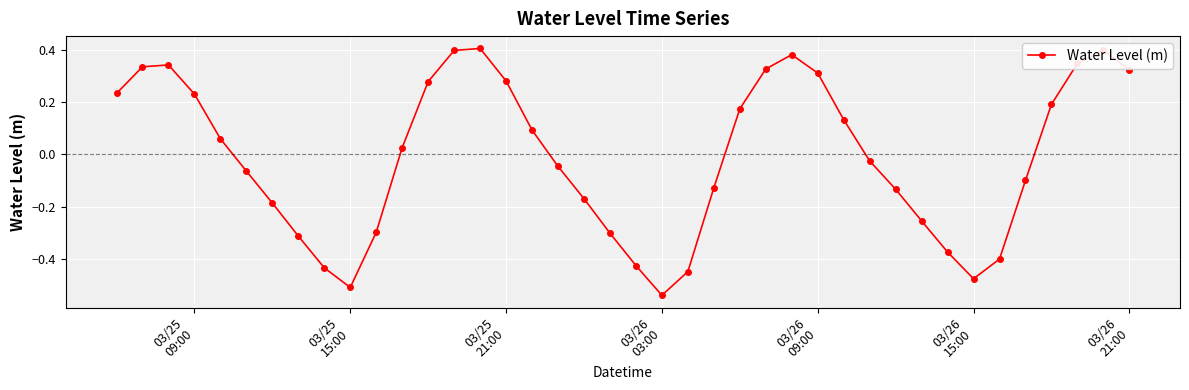

True or false: there are more than 2 points higher than both neighbors.

True